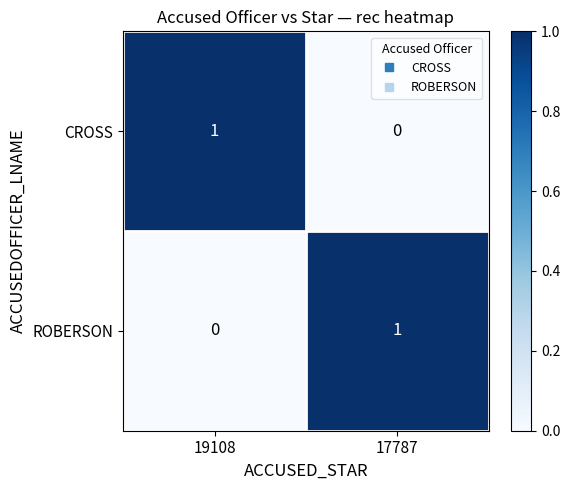

Is the value of ROBERSON at 17787 greater than the value of CROSS at 17787?

Yes